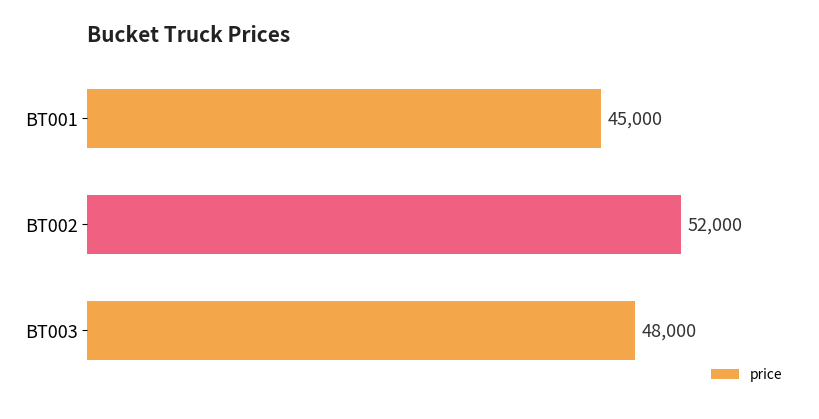

Which label corresponds to the largest value in the chart?

BT002